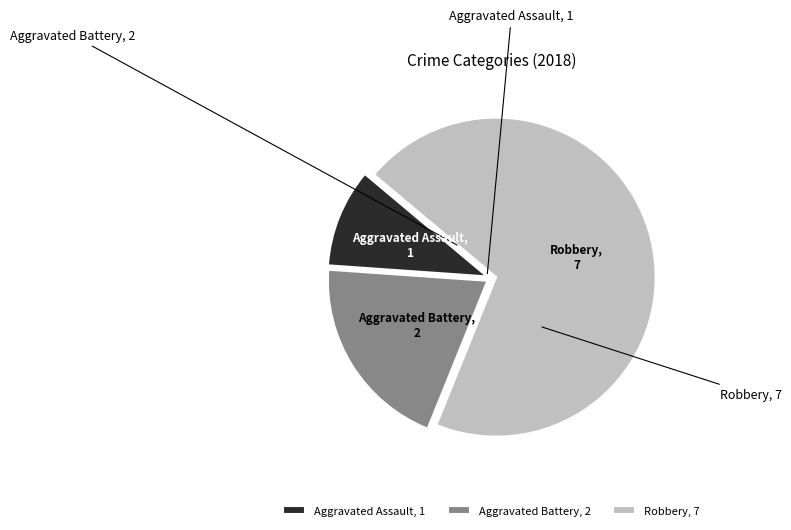

Combined, do Aggravated Assault, 1 and Aggravated Battery, 2 account for over 50%?

No